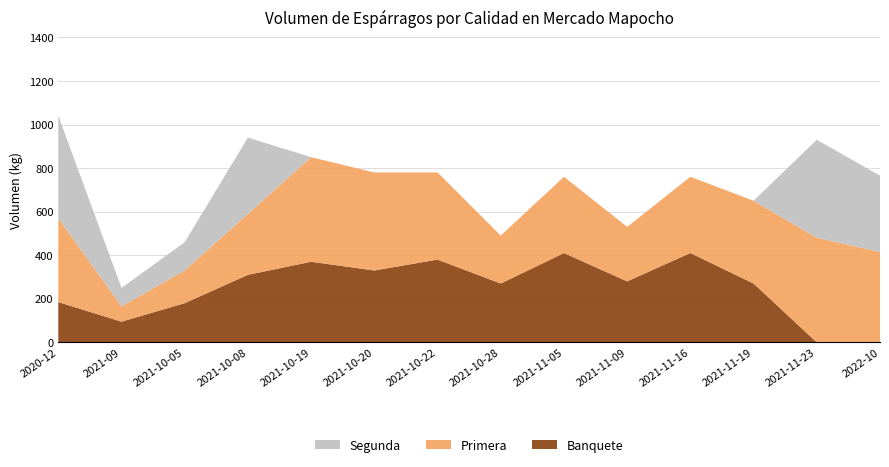

Reading left to right, list all the values displayed in this chart.

Banquete: 185	95	180	310	370	330	380	270	410	280	410	270	0	0
Primera: 385	70	150	280	480	450	400	220	350	250	350	380	480	415
Segunda: 470	85	130	350	0	0	0	0	0	0	0	0	450	350